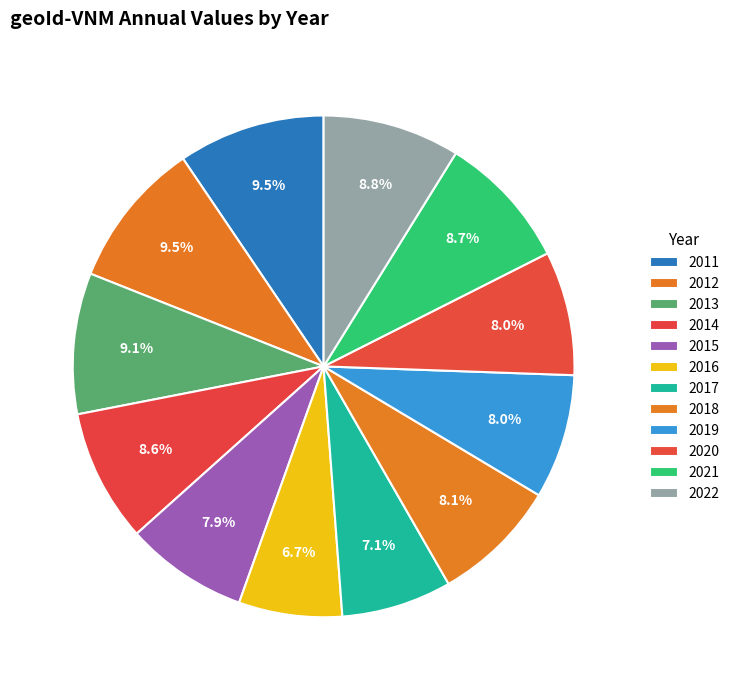

Rank the categories by value from lowest to highest.

2016, 2017, 2015, 2020, 2019, 2018, 2014, 2021, 2022, 2013, 2011, 2012